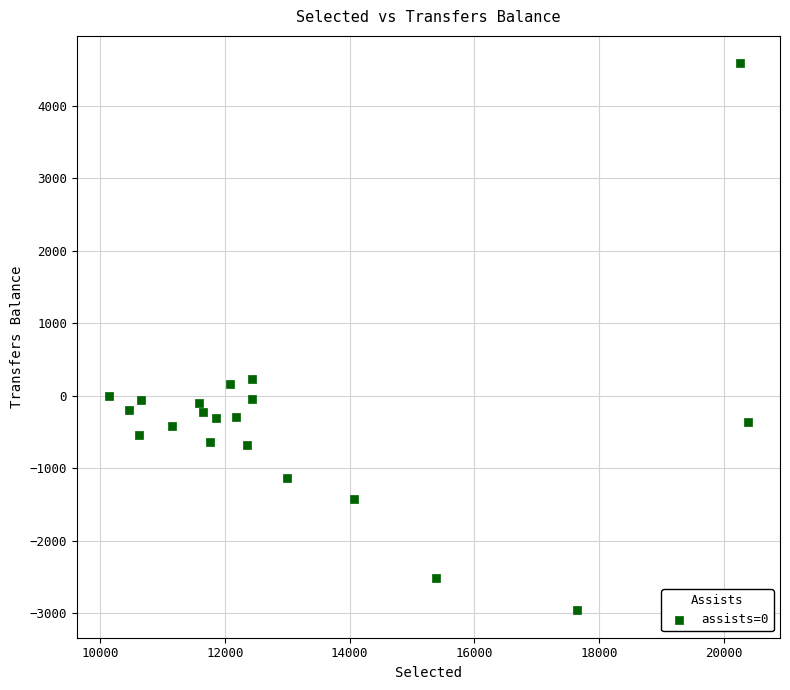

What is the range of X values (max minus min)?

10248